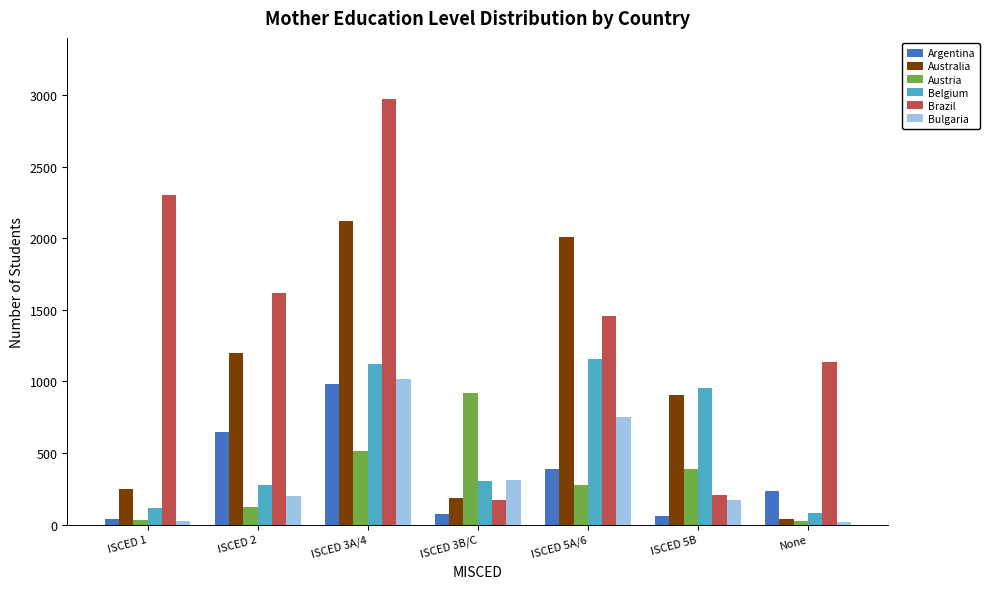

Does the chart contain stacked bars?

No